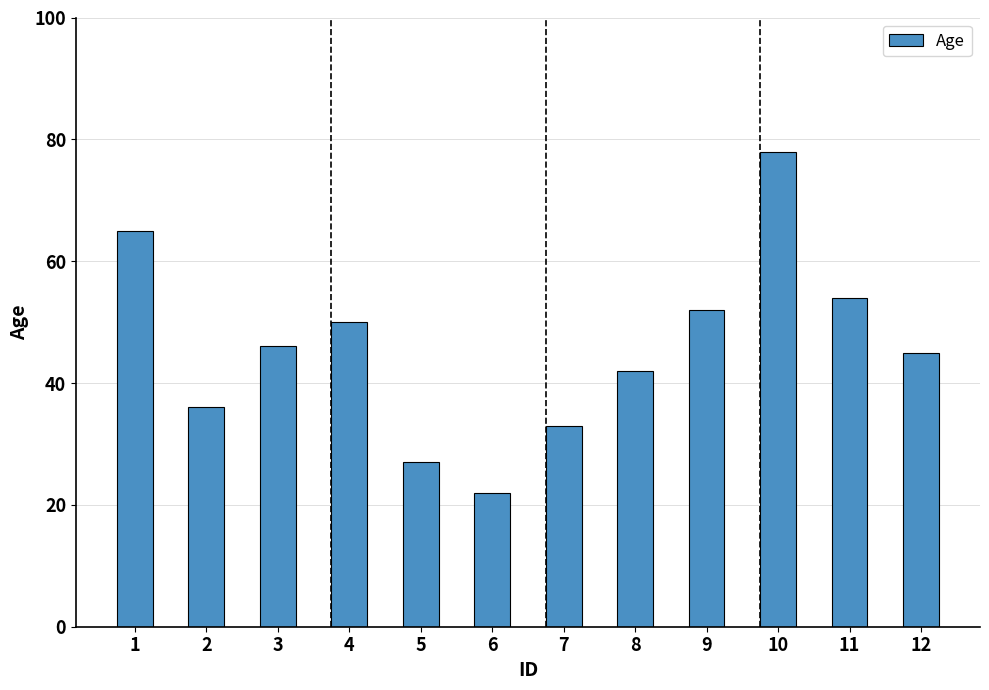

Reading right to left, extract all data points from this chart.

12=45	11=54	10=78	9=52	8=42	7=33	6=22	5=27	4=50	3=46	2=36	1=65